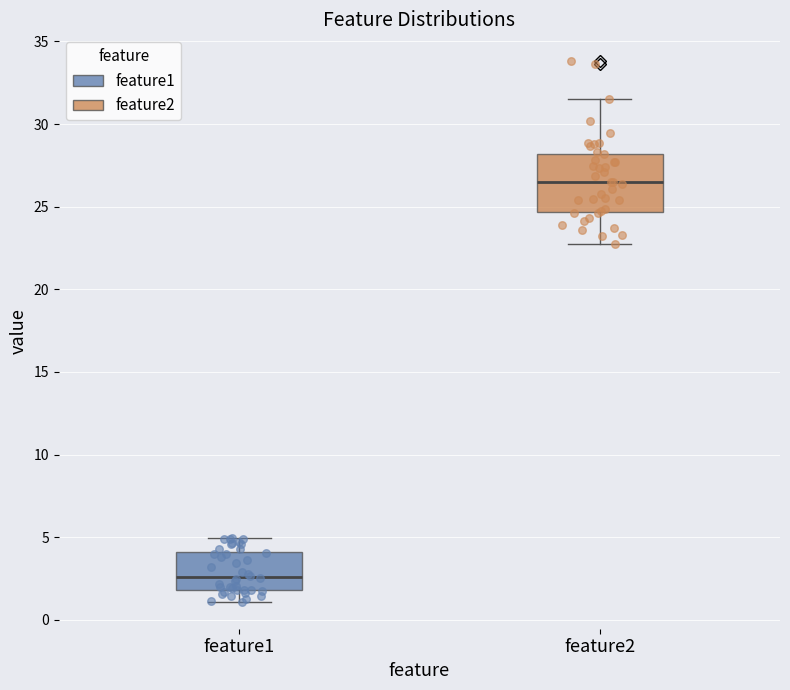

Where does the lower whisker of the box for feature1 end on the y-axis? The values are not printed on the chart, so give them approximately, as read against the axis.

1.0